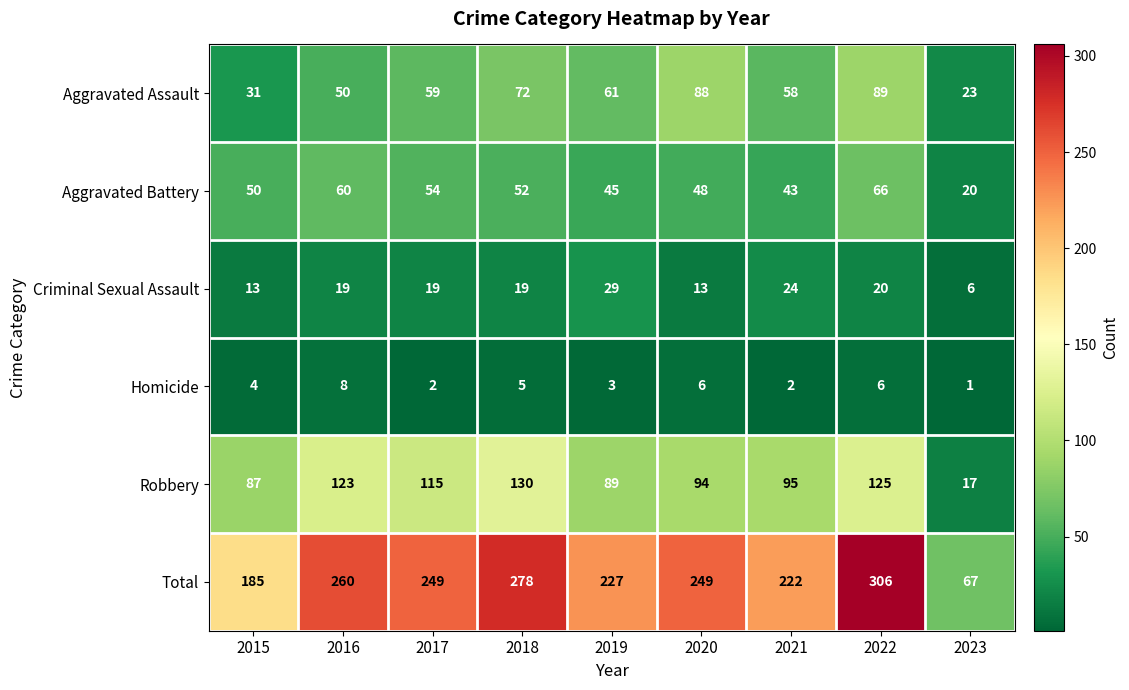

What is the minimum value for Total?

67